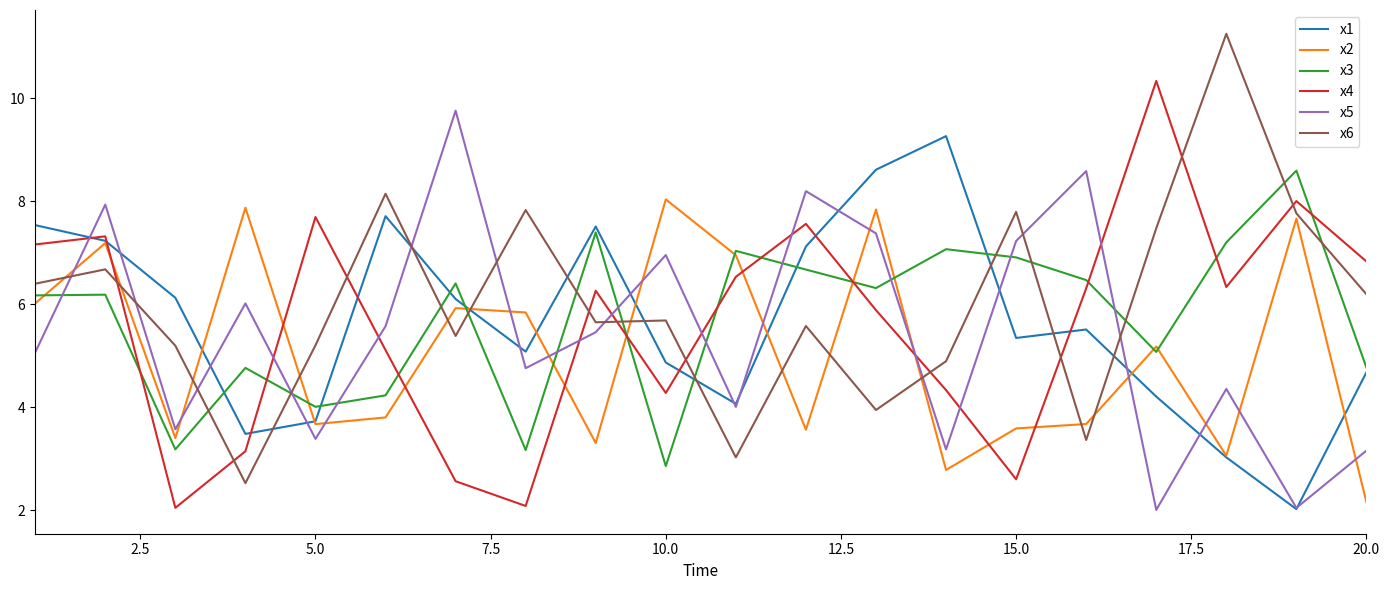

Which series has the widest spread of values?

x6